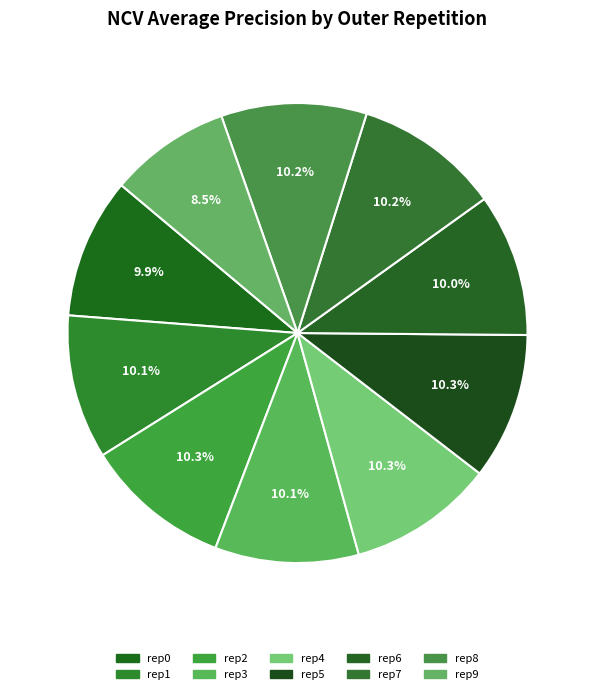

Count the number of slices in the pie.

10